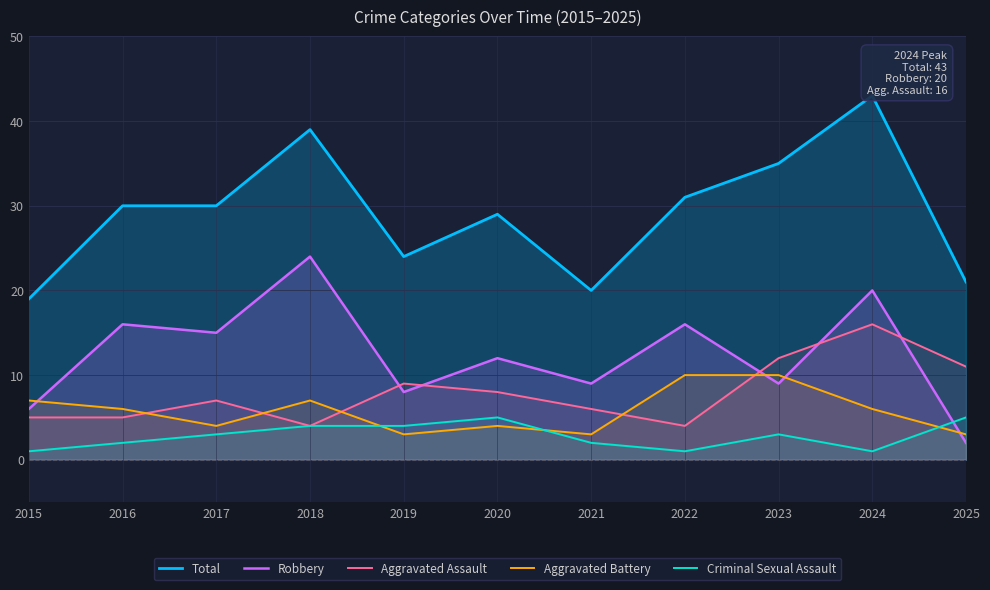

Which has a higher value, 2024 or 2017?

2024